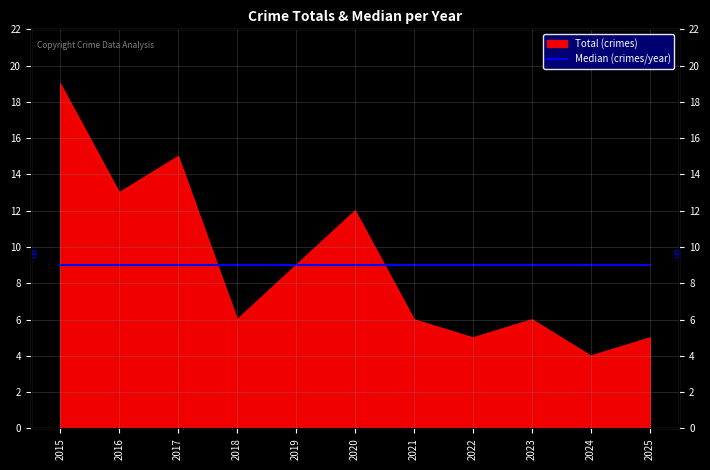

What is the change in value from 2017 to 2021?

-9